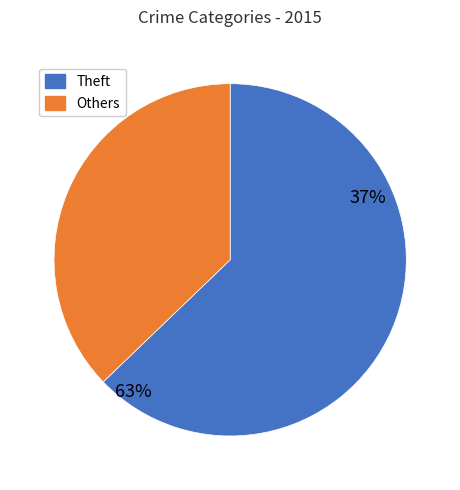

Does Arson represent more than half of the total?

No